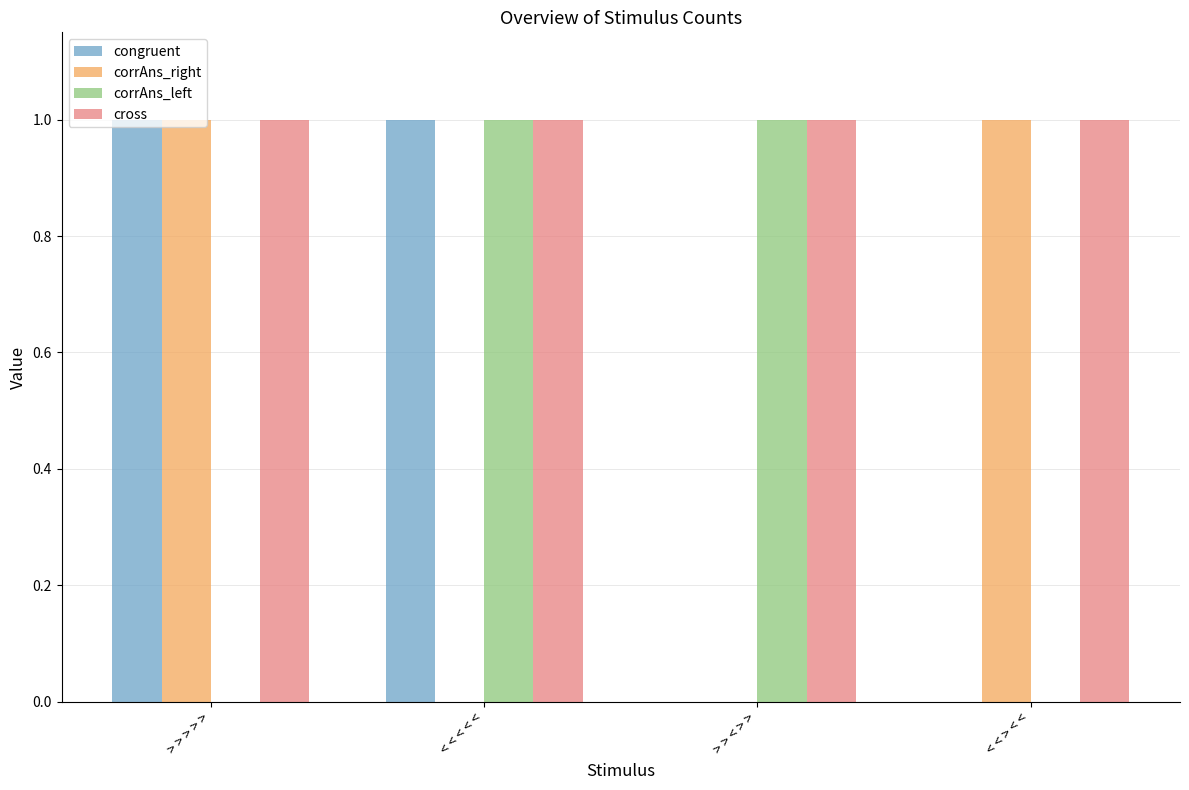

Which series has the largest total across all categories?

cross